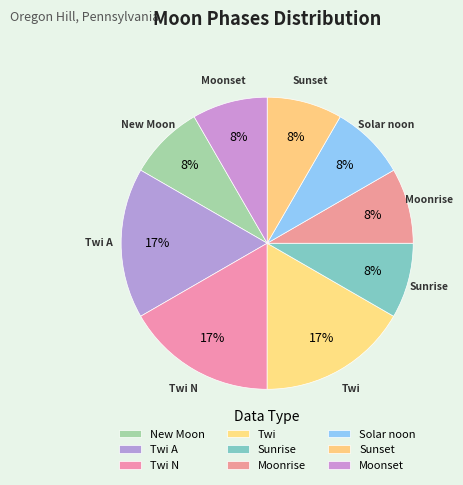

To the nearest percent, what percentage of the pie is New Moon?

8%